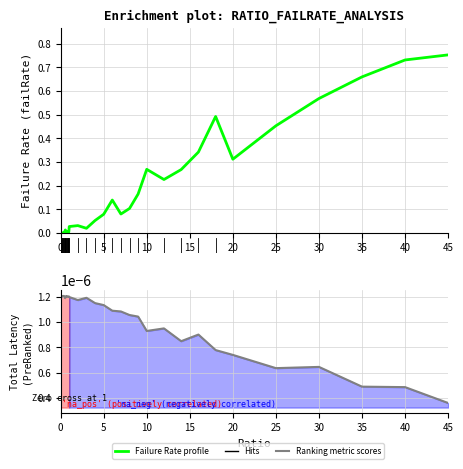

What is the label of the 39th point from the right?

5